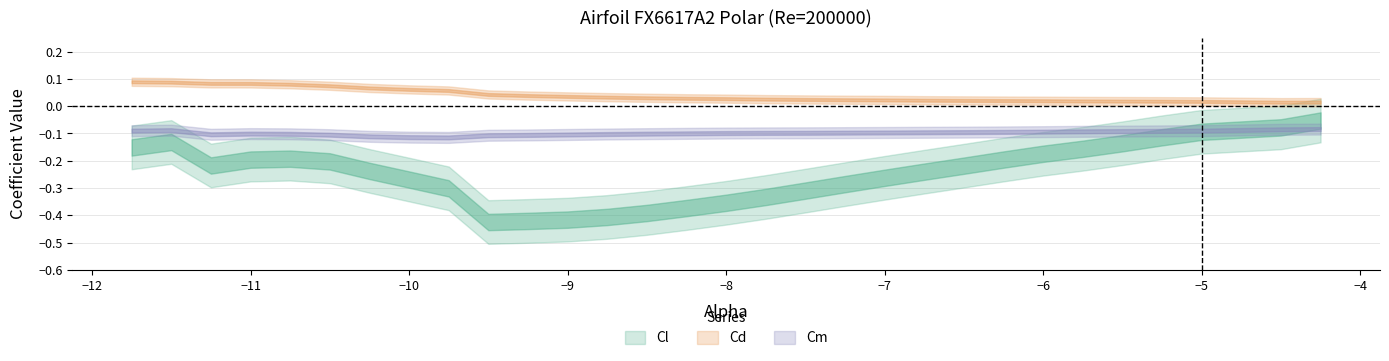

Which has a higher value, -8.75 or -10.25?

-10.25